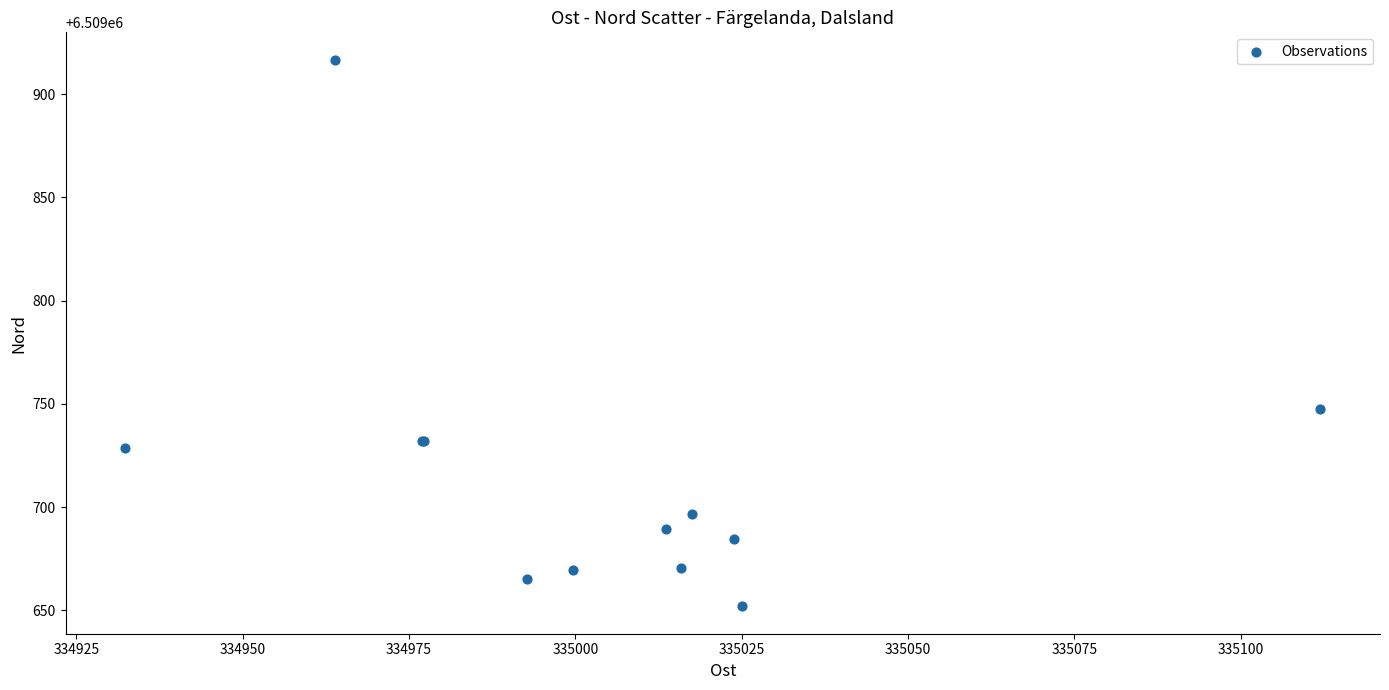

What Y value in the scatter plot is closest to 6509784?

6509747.6